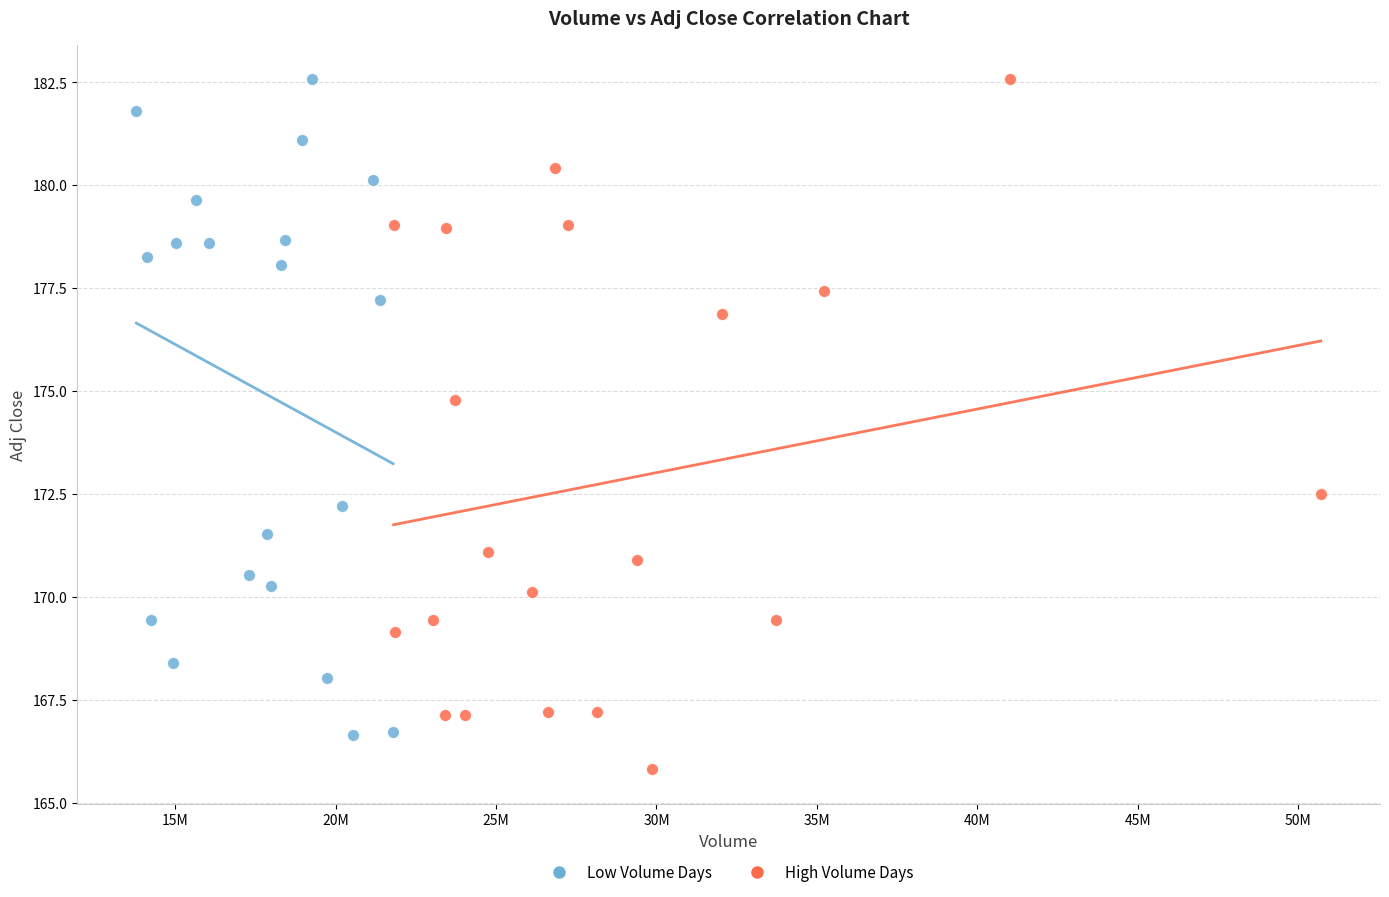

Which series contains the lowest Y value?

High Volume Days